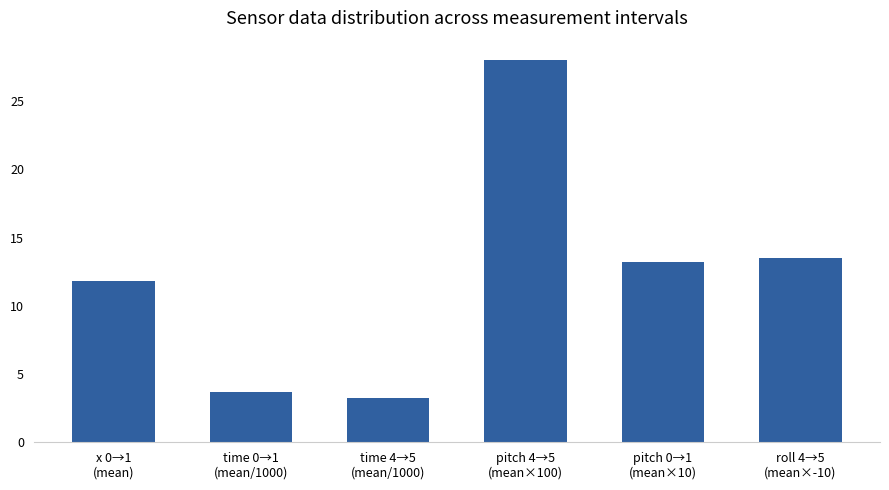

What is the difference between the second highest and minimum values?

10.3